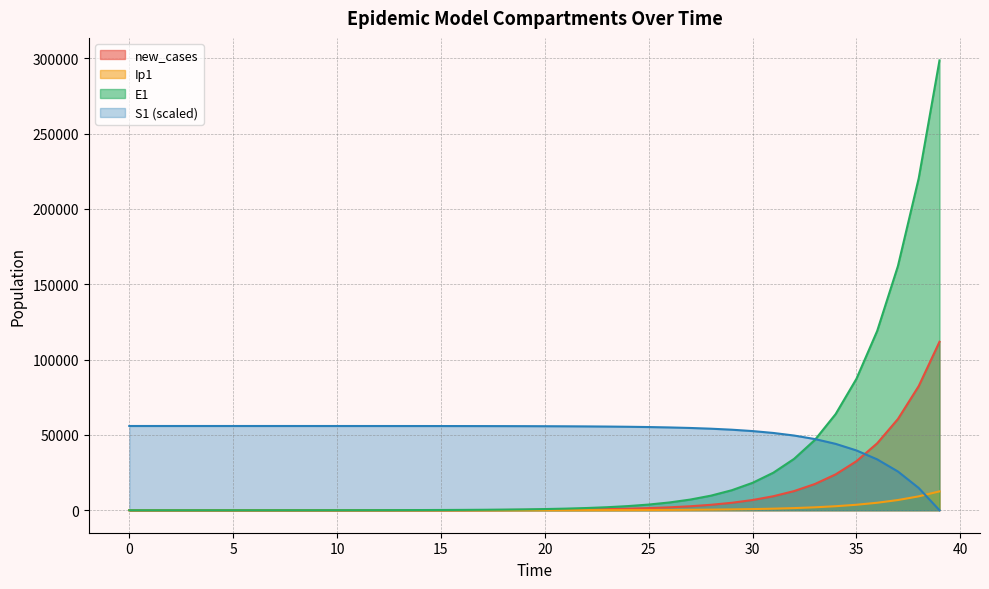

What is the difference between the maximum and minimum values in the new_cases series?

111797.3